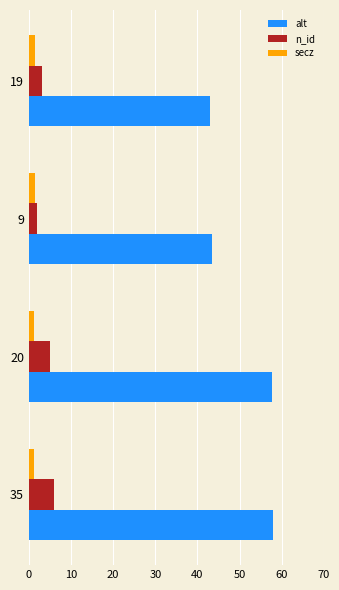

What is the sum of all alt values?

202.3